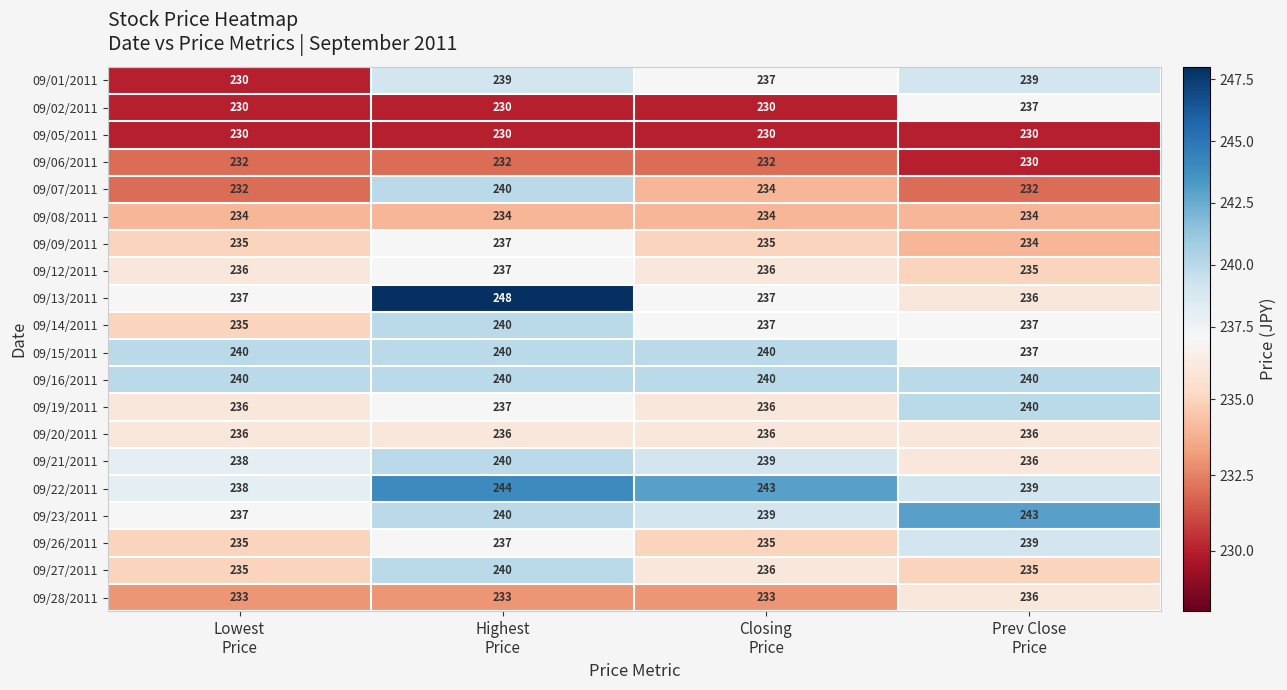

Which series has the largest total across all categories?

09/22/2011